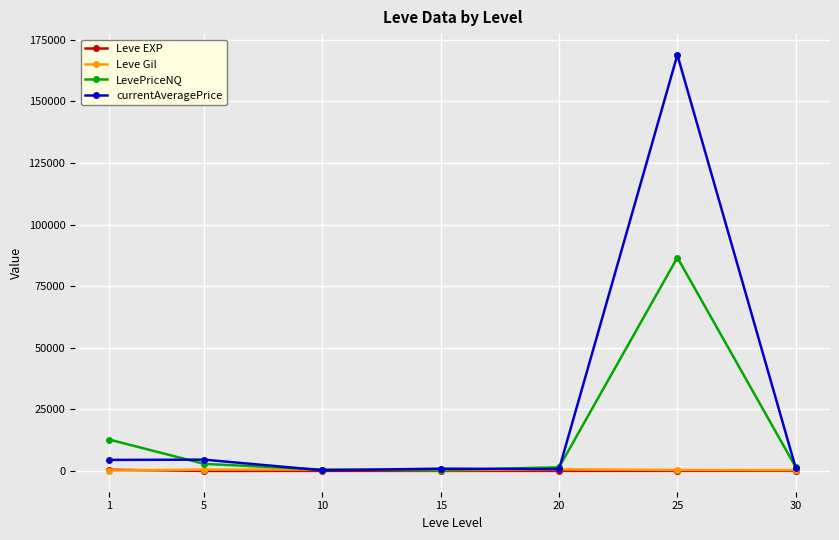

True or false: Leve EXP has a value of 2.3 at 5.

True